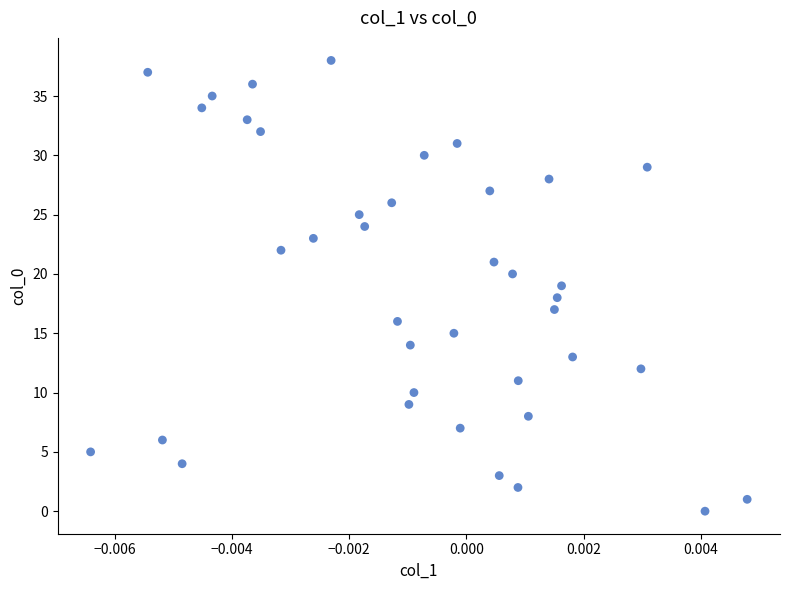

What is the range of Y values (max minus min)?

38